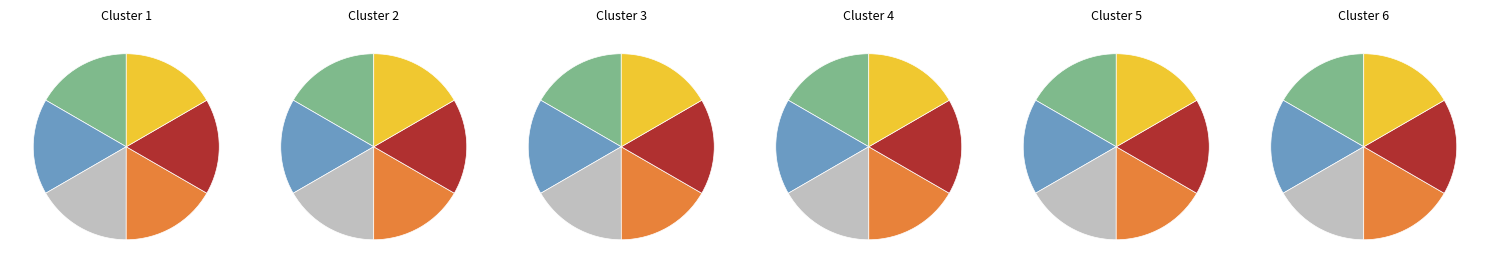

Is there any slice that represents more than half of the pie?

No